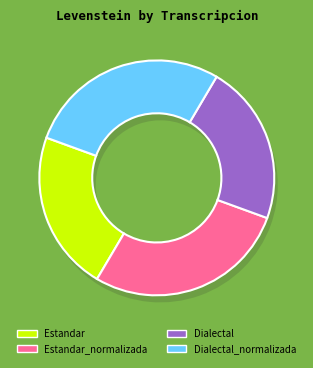

The Dialectal slice represents 22% of the pie. True or false?

True